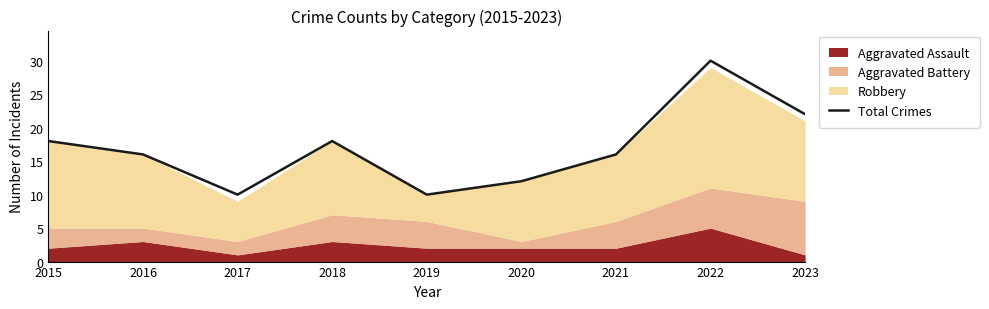

What is the difference between the second highest and minimum values?

12